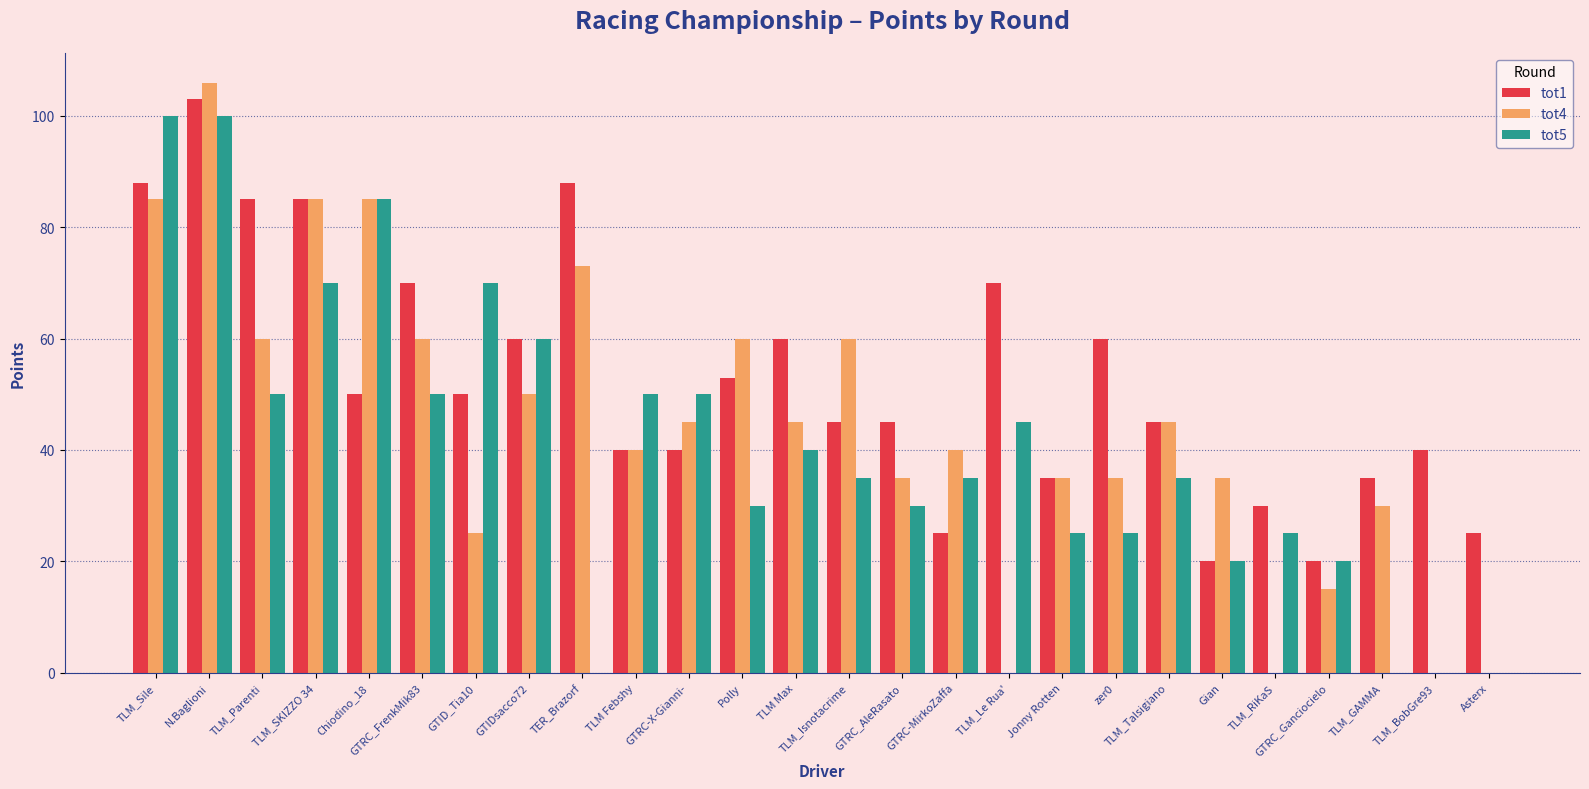

Which series has the largest total across all categories?

tot1